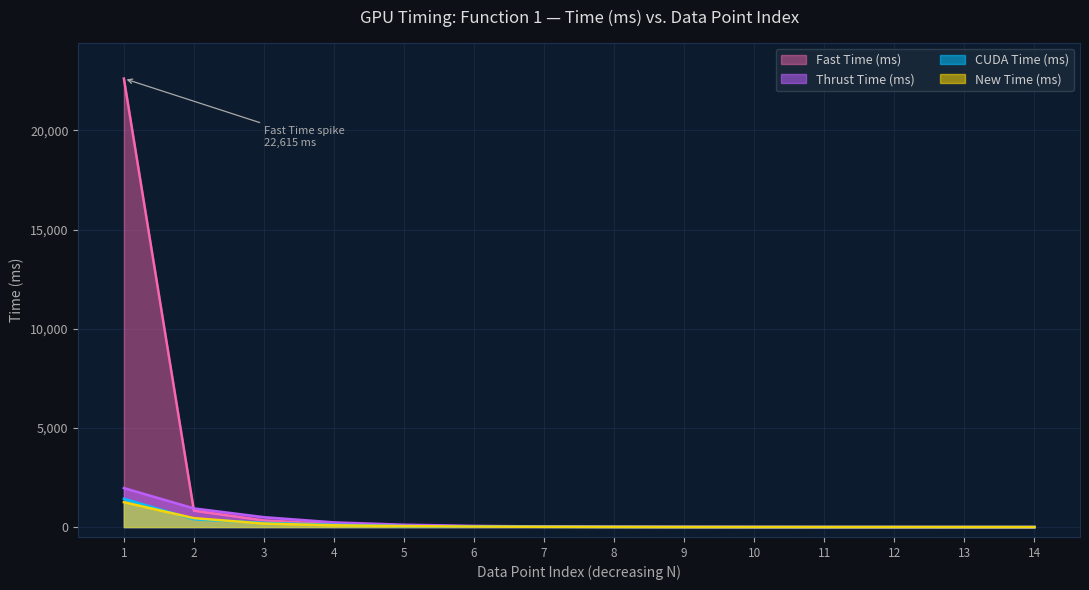

What is the difference between the maximum and minimum values in the Thrust Time (ms) series?

1966